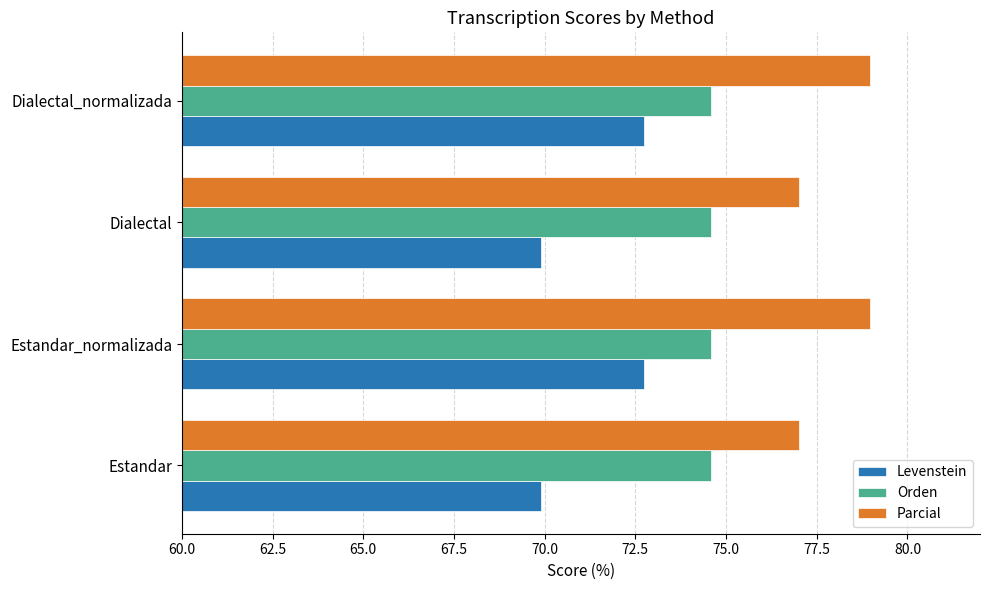

Which series has the widest spread of values?

Levenstein